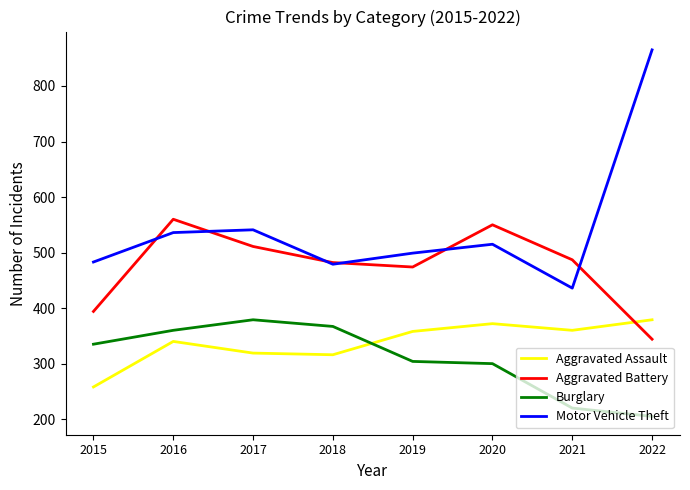

Where is the first local maximum for Burglary?

2017